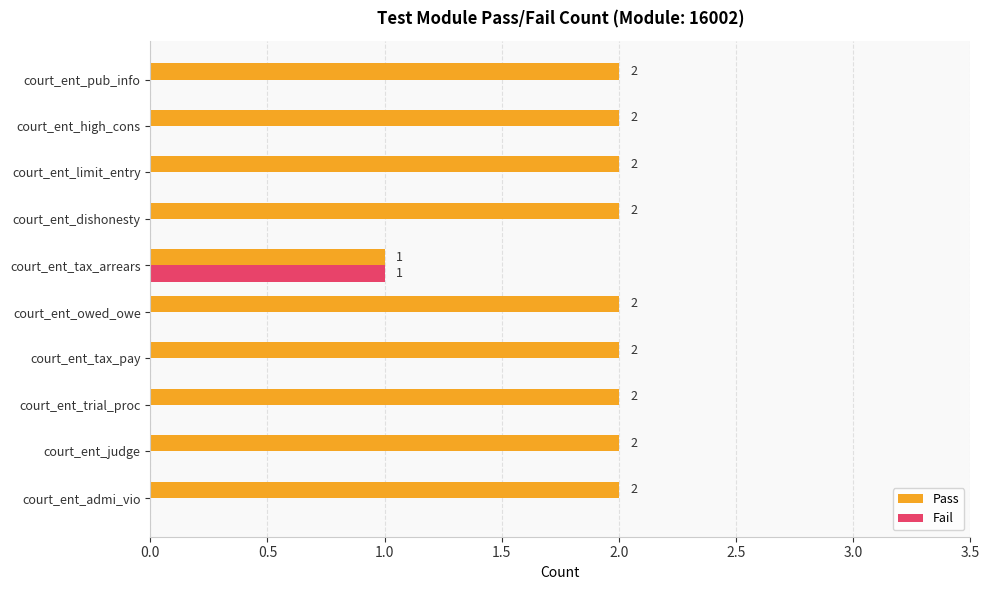

Which series has the largest total across all categories?

Pass